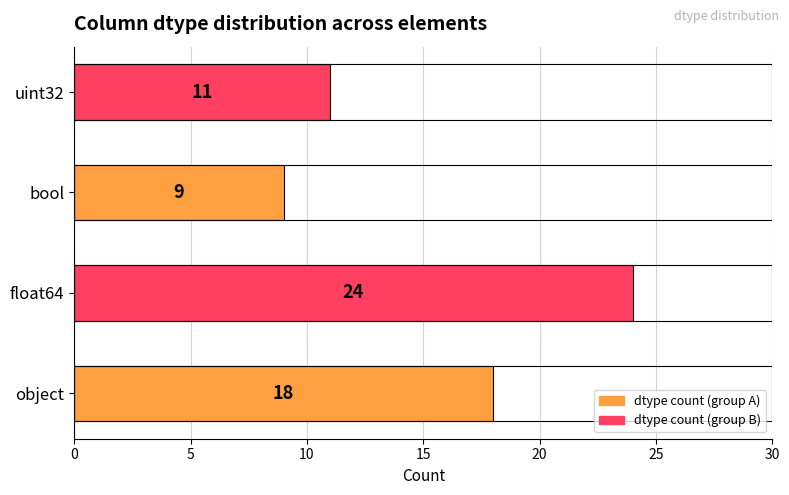

The value at float64 is 40. True or false?

False